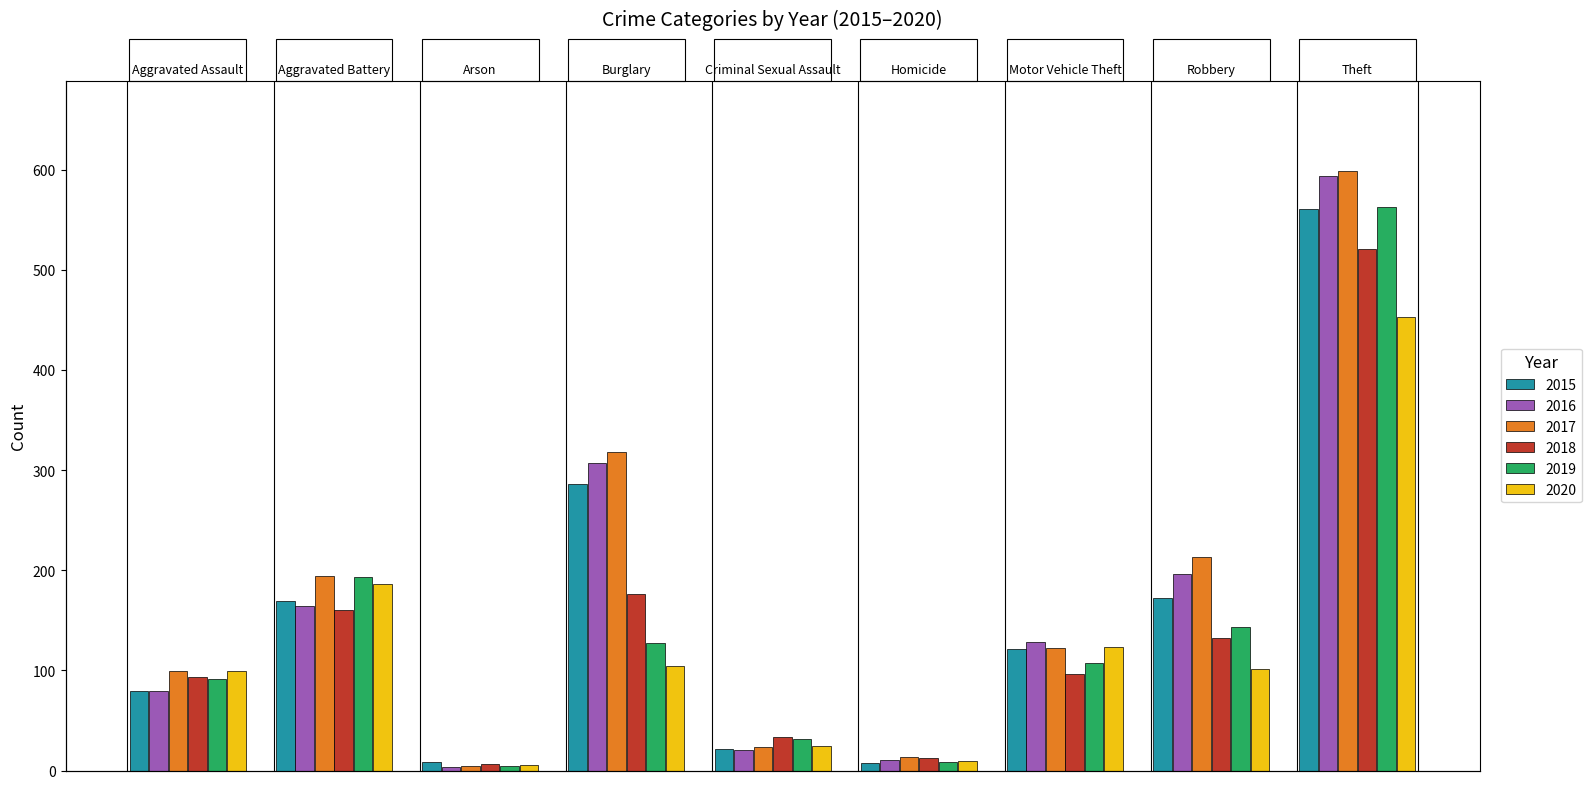

How many categories are shown in the chart?

9